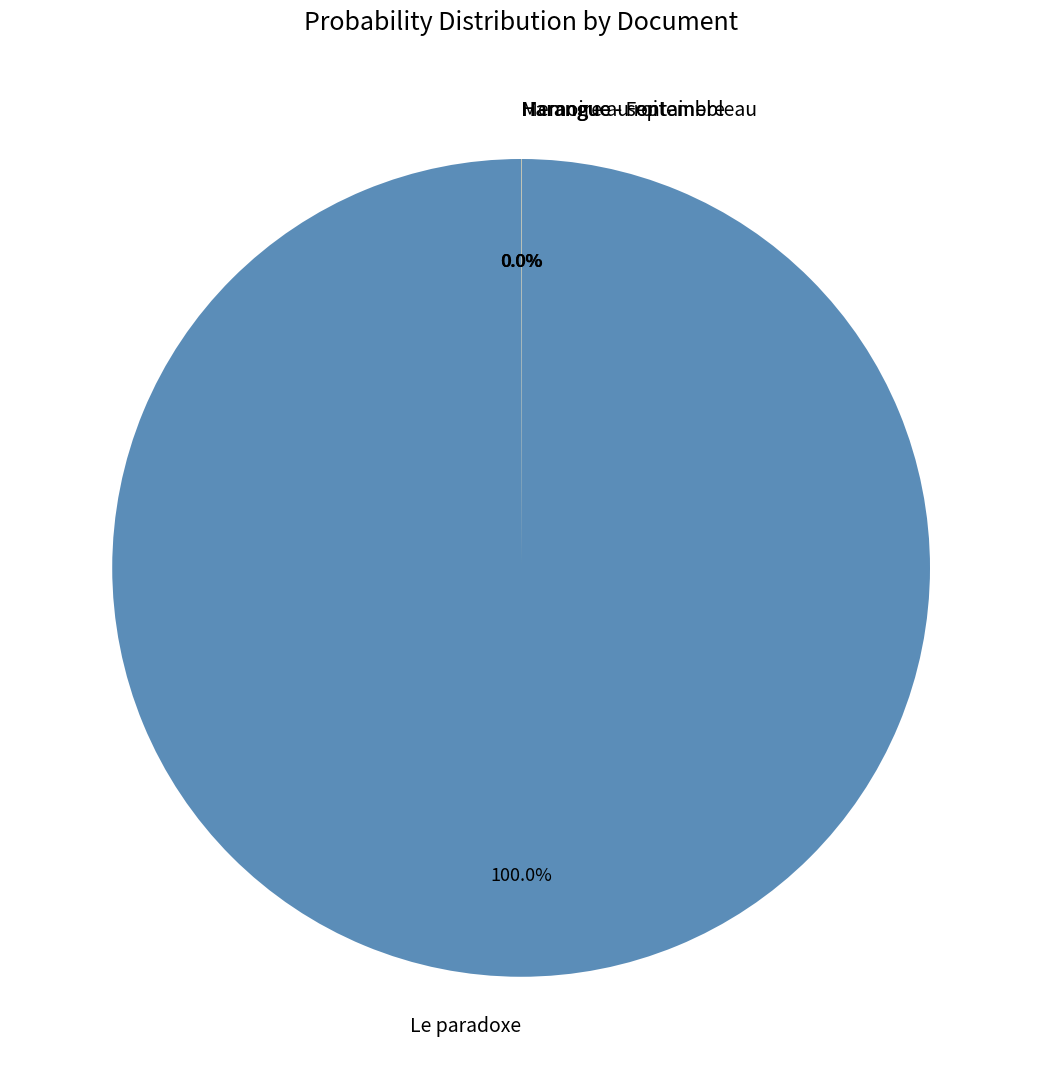

What is the largest slice in the pie chart?

Le paradoxe